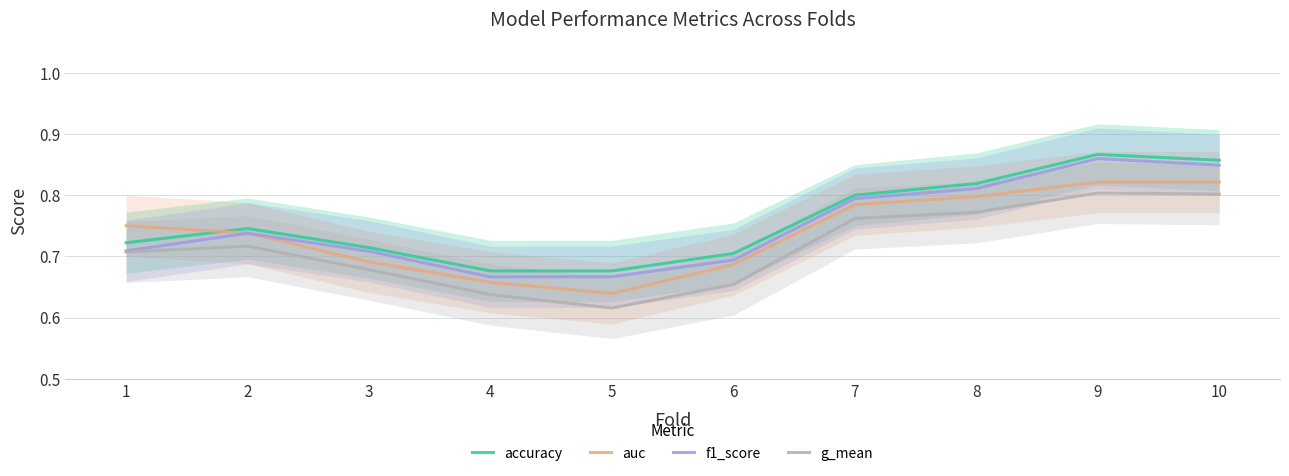

Is this an area chart (filled region under the line)?

No